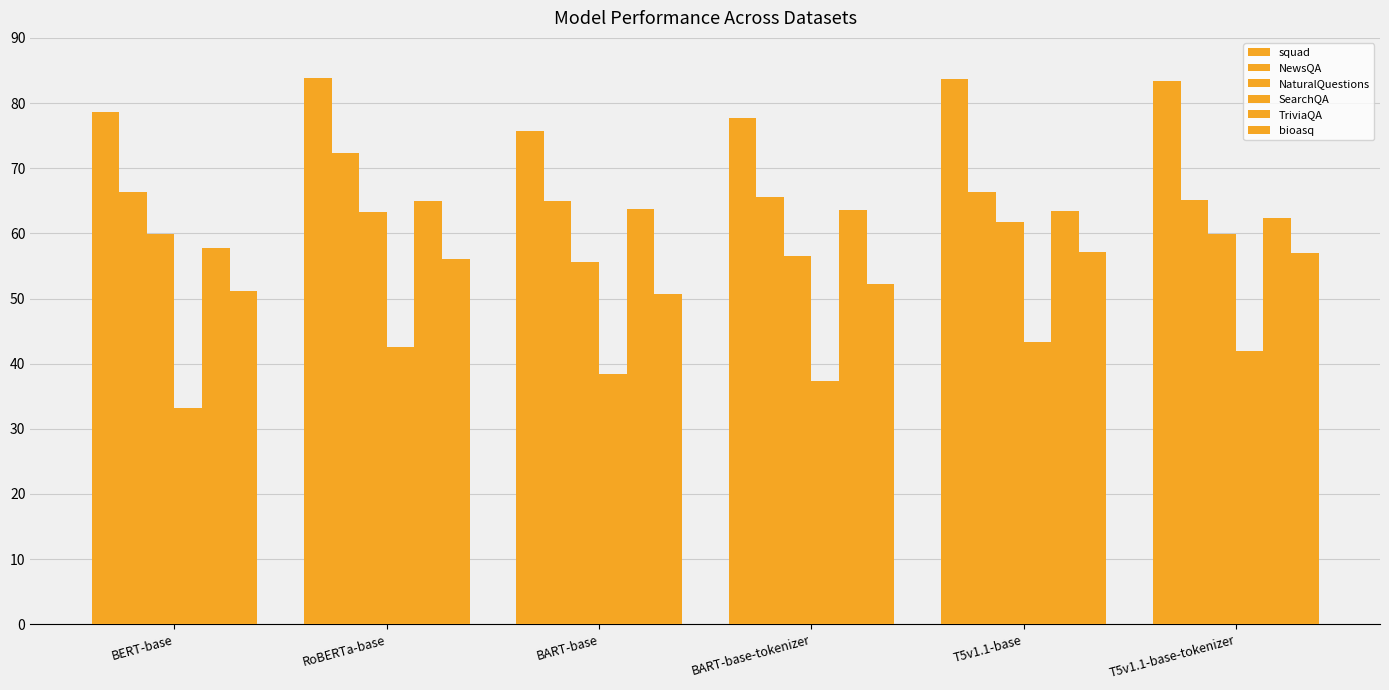

Count the number of categories in the chart.

6